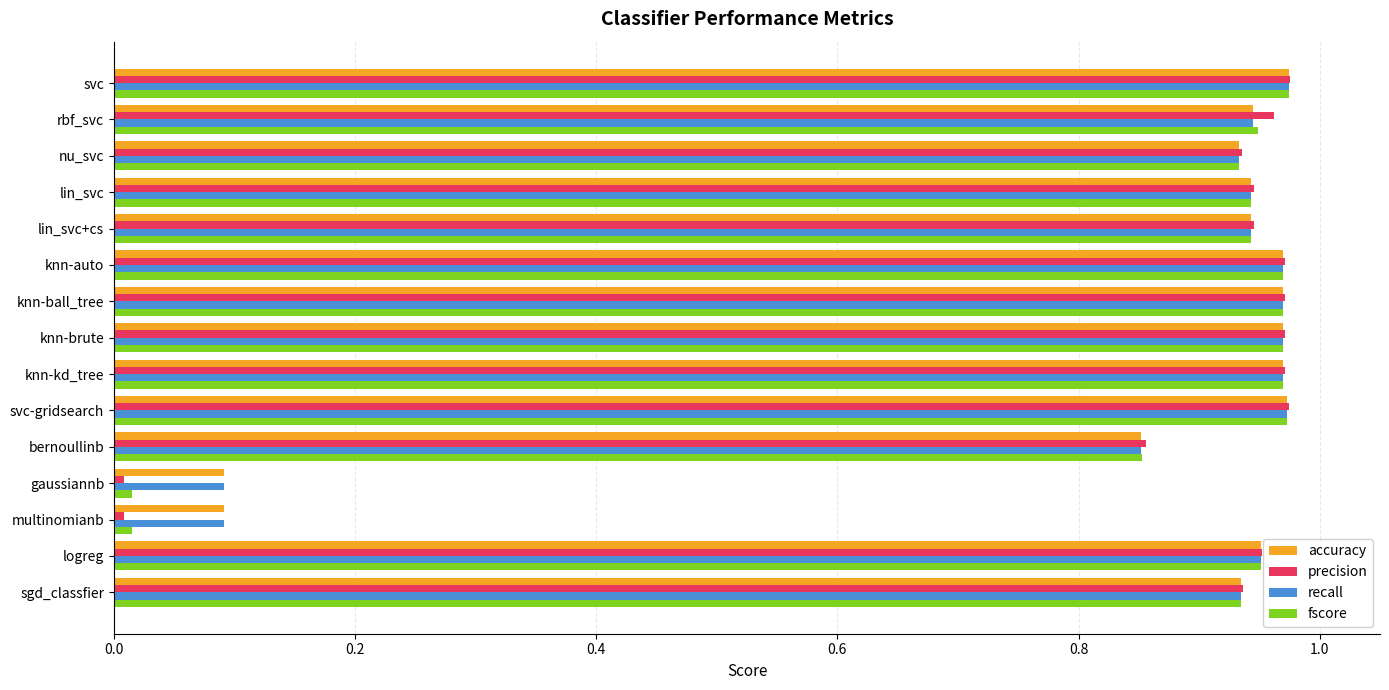

What are all the series names shown in the legend?

accuracy, precision, recall, fscore